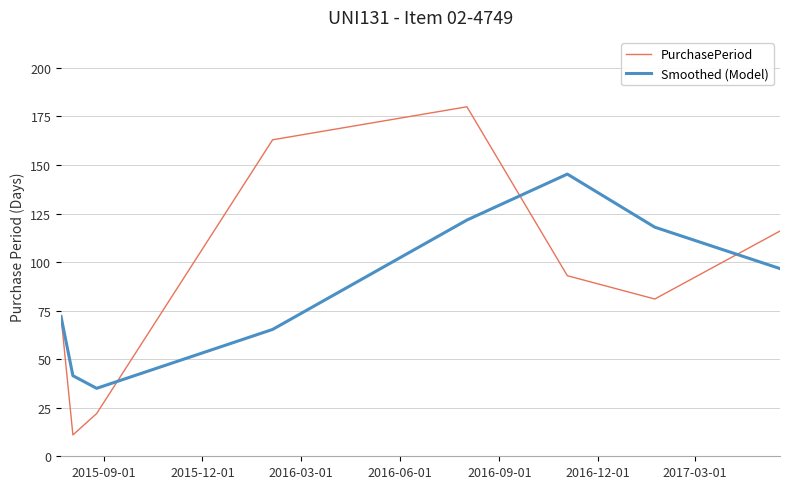

Which series has the largest range (max minus min)?

PurchasePeriod